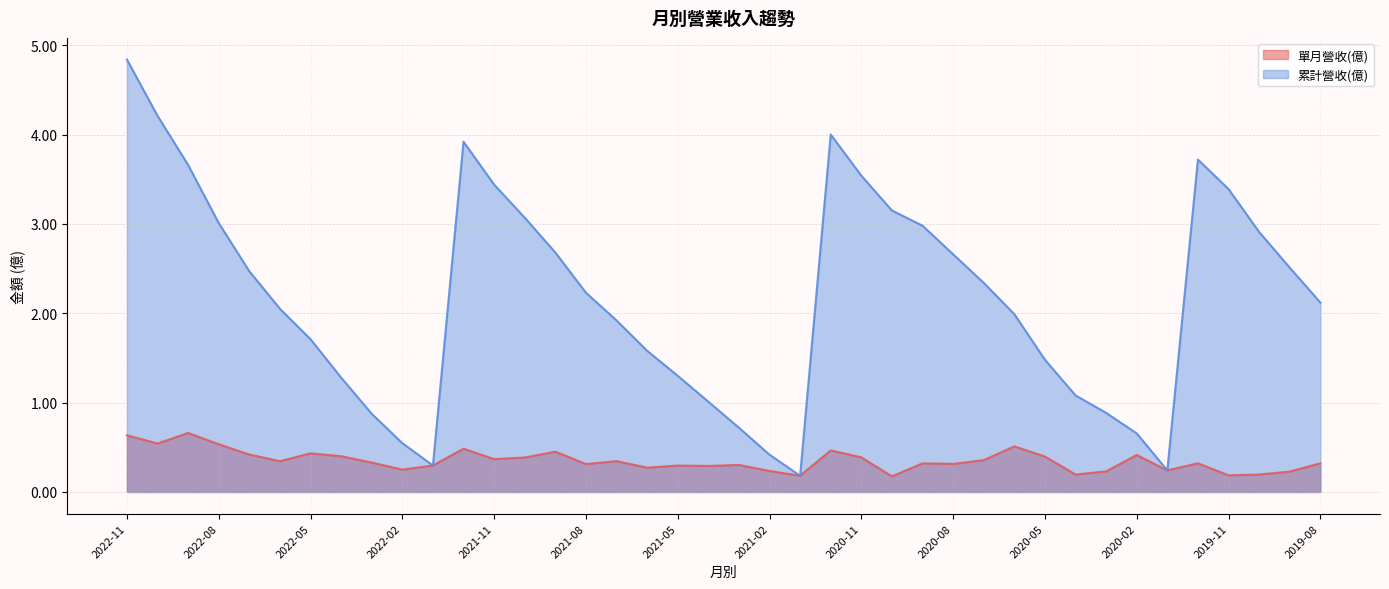

Where is the first local maximum for 累計營收(億)?

2021-12